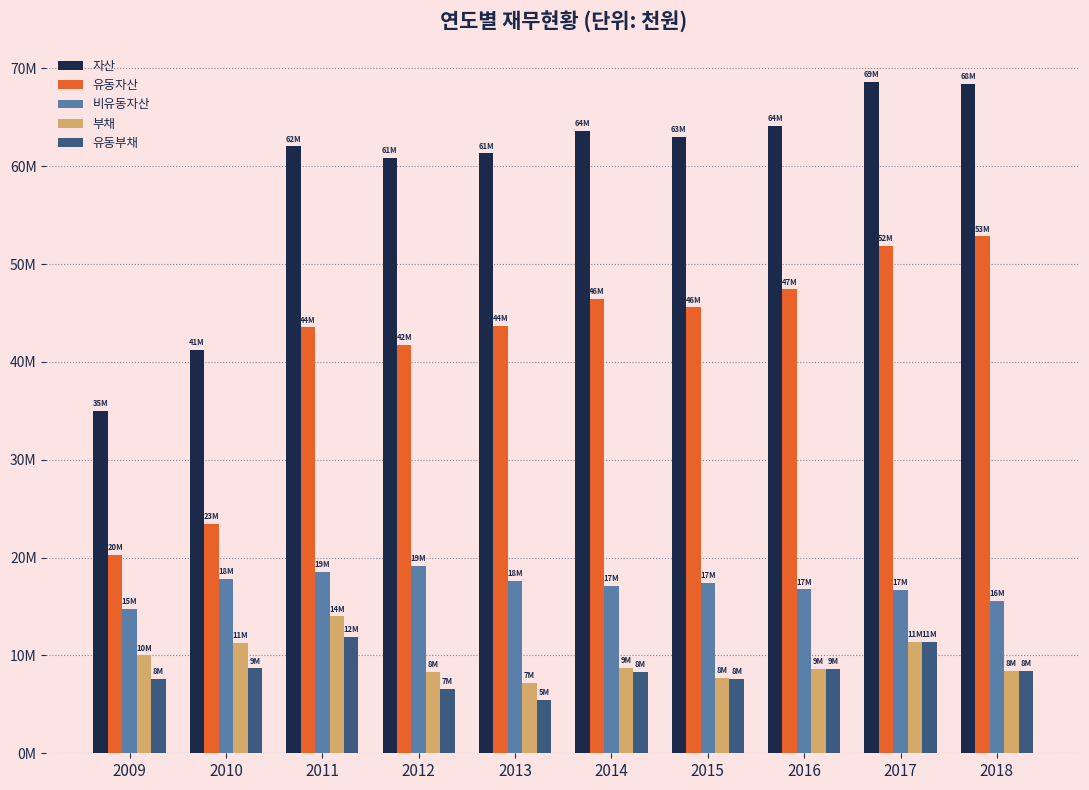

What is the sum of the 유동부채 values at 2009 and 2010?

16303718